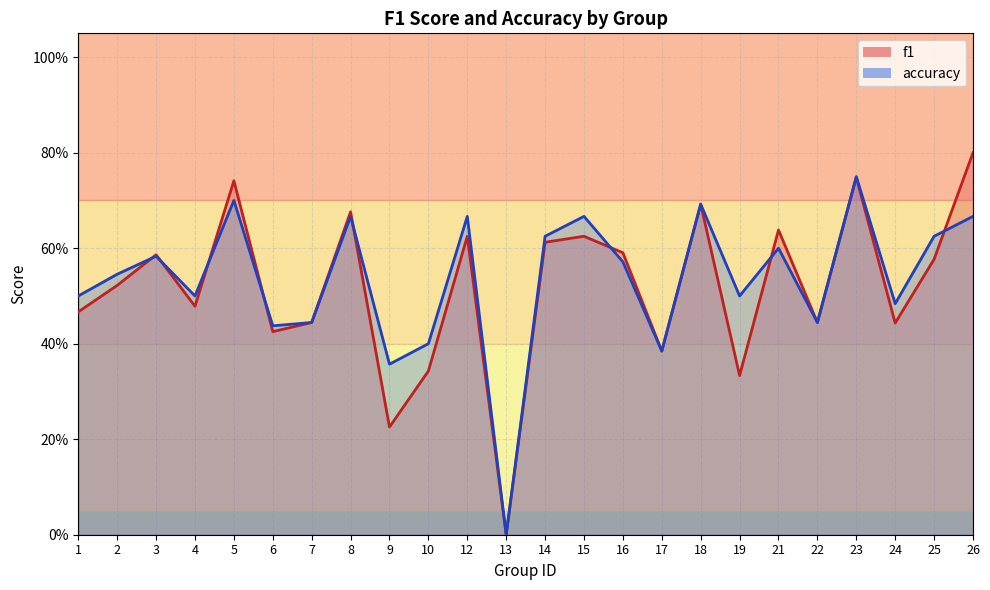

How many data points in f1 are above 0?

23